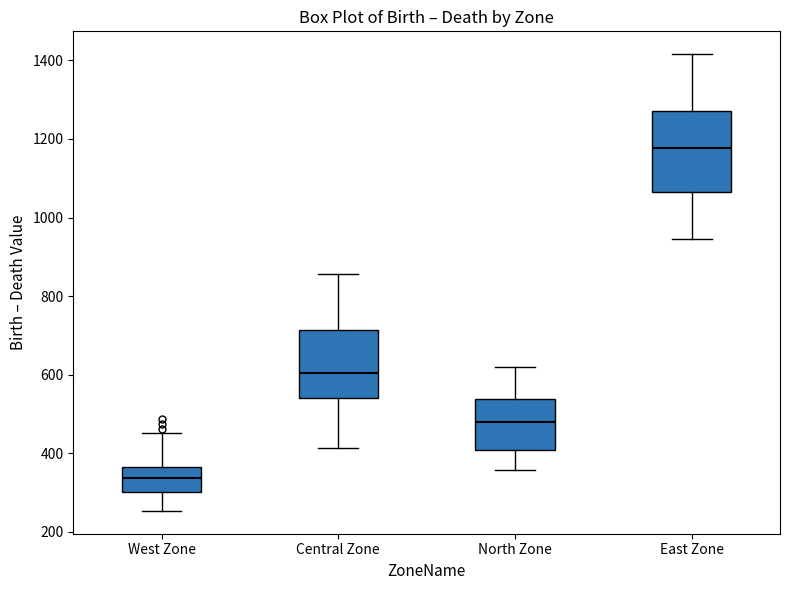

Reading left to right, transcribe this box plot: for each box, give where its median line is, the range the box spans, and where its two whiskers end, as read against the y-axis. The values are not printed on the chart, so give them approximately, as read against the axis.

West Zone: median 340, box 300 to 360, whiskers 260 to 460
Central Zone: median 600, box 540 to 720, whiskers 420 to 860
North Zone: median 480, box 400 to 540, whiskers 360 to 620
East Zone: median 1180, box 1060 to 1280, whiskers 940 to 1420